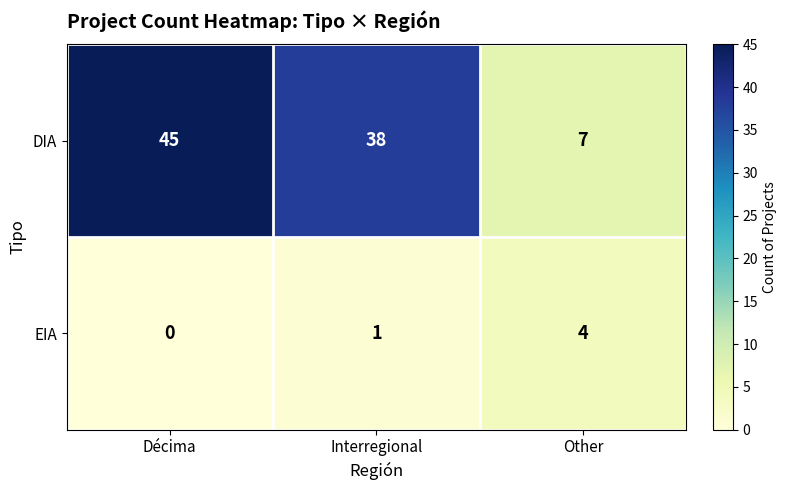

Which series has the largest total across all categories?

DIA